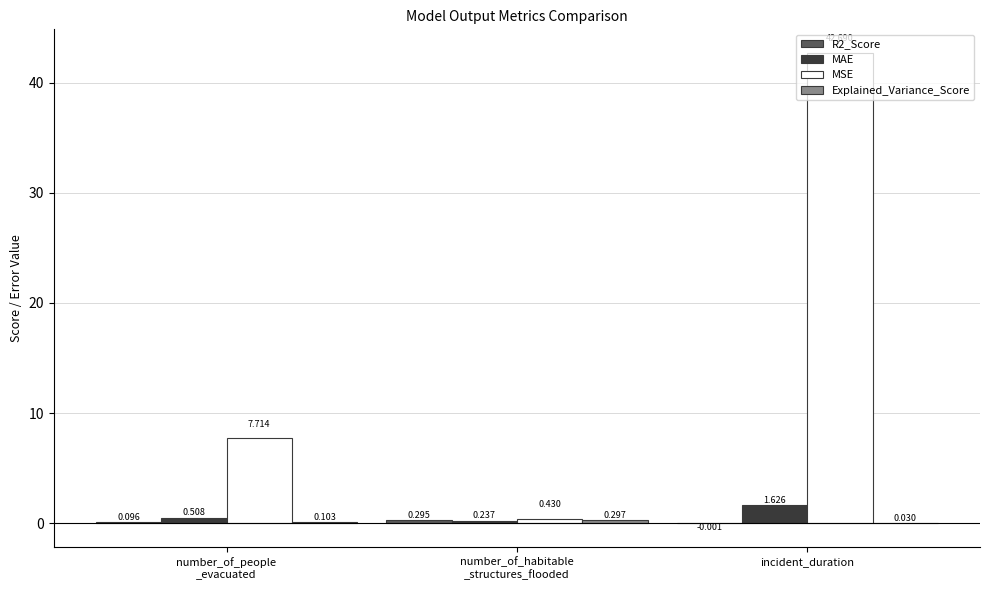

Which series has the largest range (max minus min)?

MSE